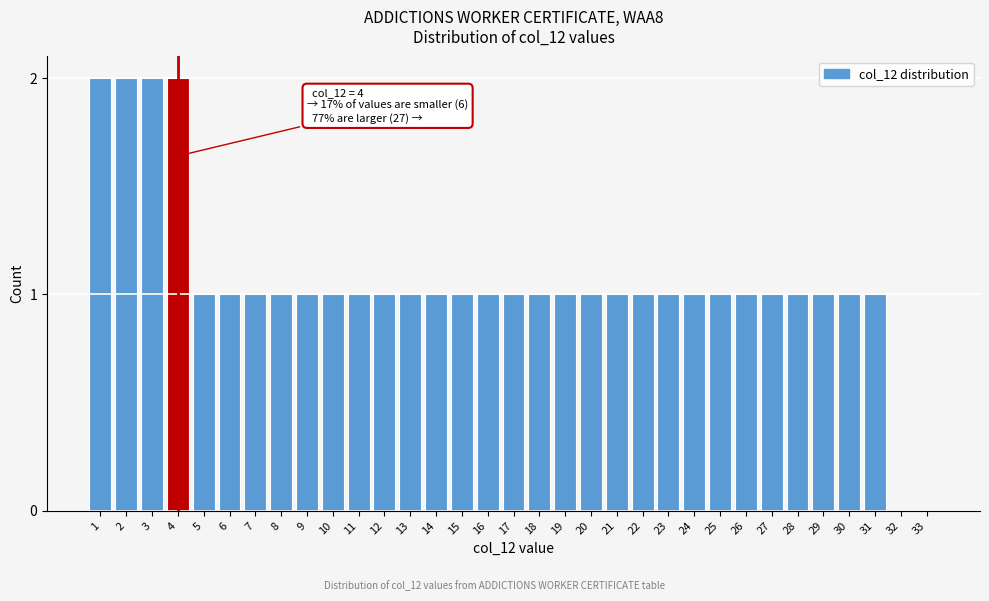

What is the sum of all values?

35